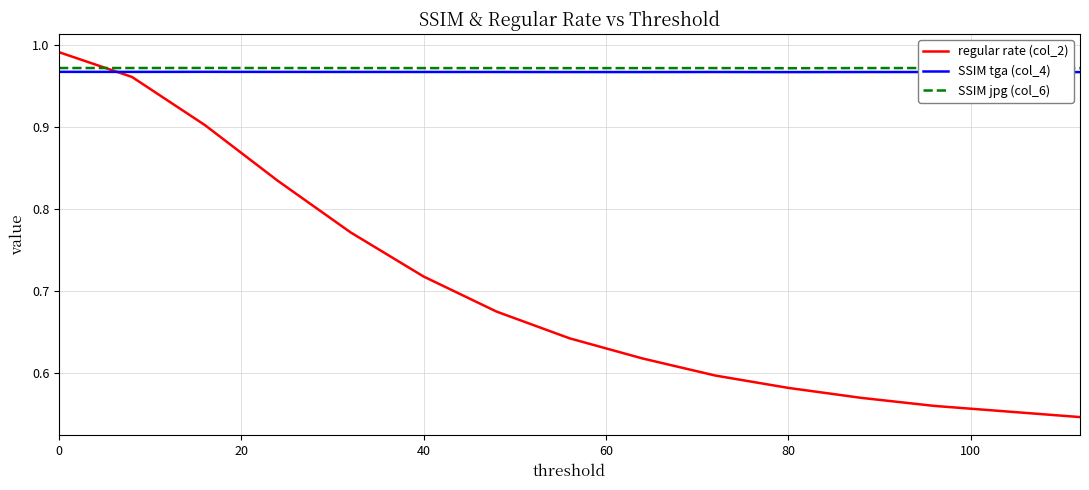

How many lines are shown in the chart?

3